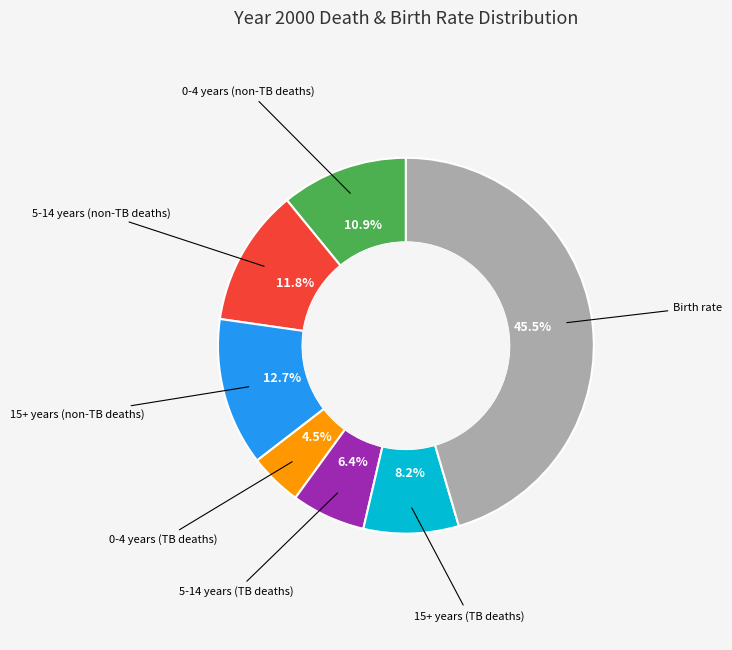

Does any single category account for the majority?

No